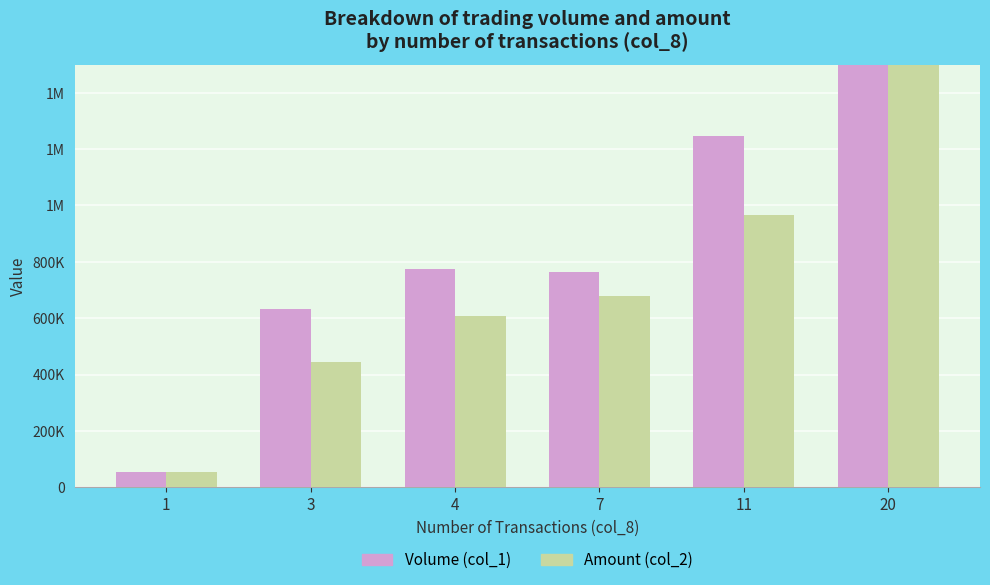

Which category has the lowest value in the Amount (col_2) series?

1